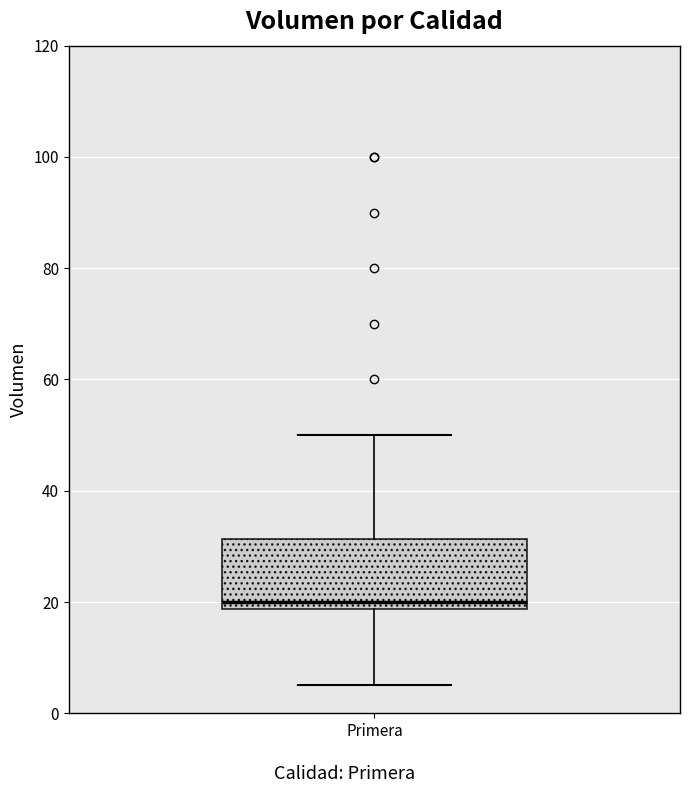

Transcribe this box plot: give where the median line is, the range the box spans, and where the two whiskers end, as read against the y-axis. The values are not printed on the chart, so give them approximately, as read against the axis.

median 20, box 18 to 32, whiskers 6 to 50